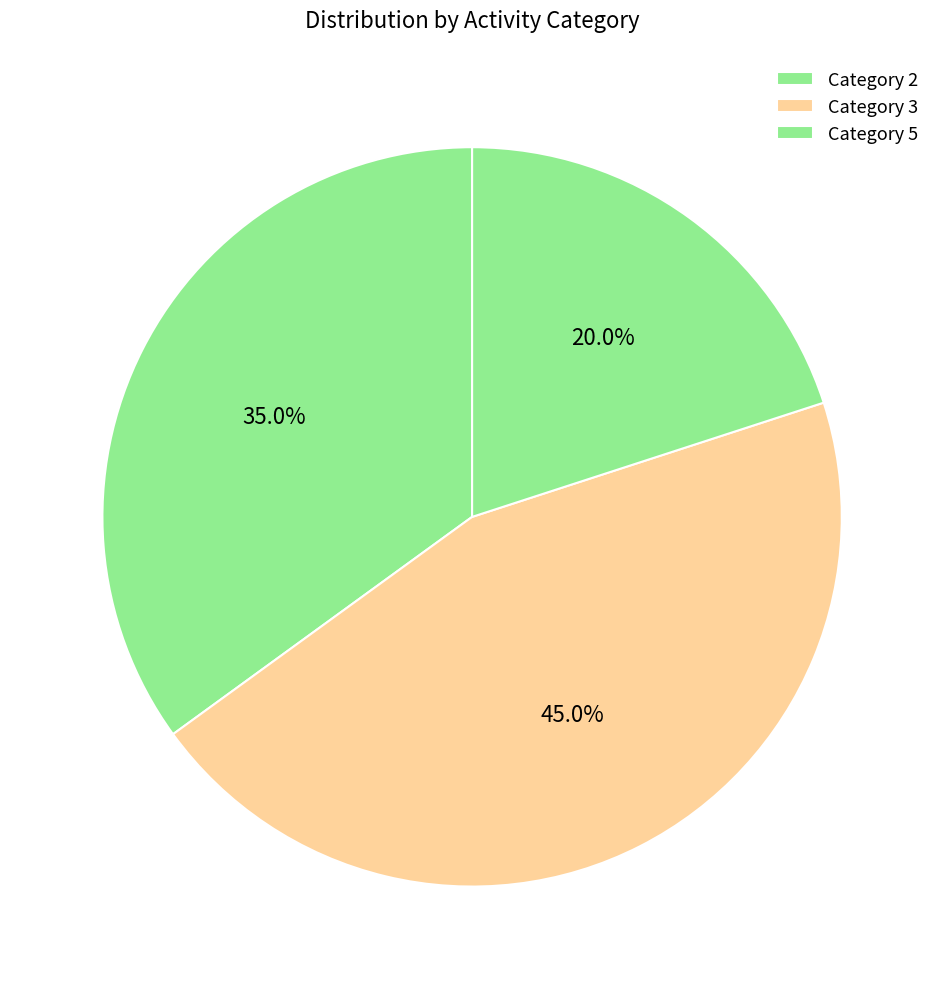

How many slices are in this pie chart?

3